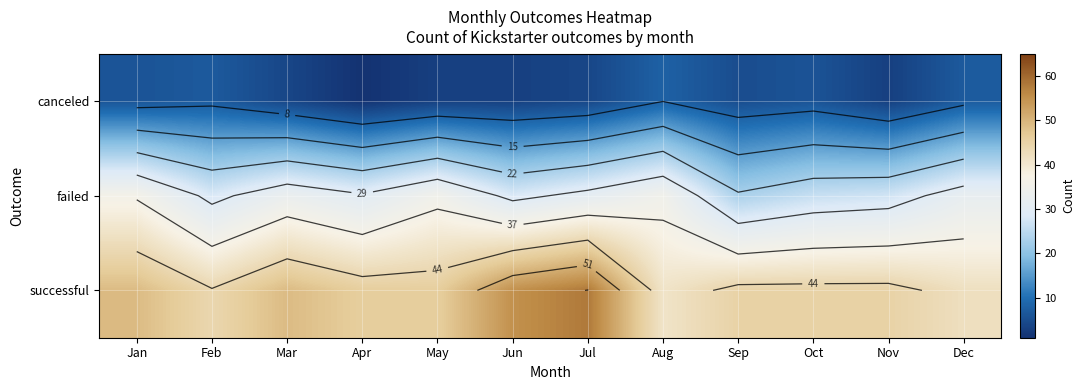

At Jan, list the series in order from largest to smallest.

successful, failed, canceled